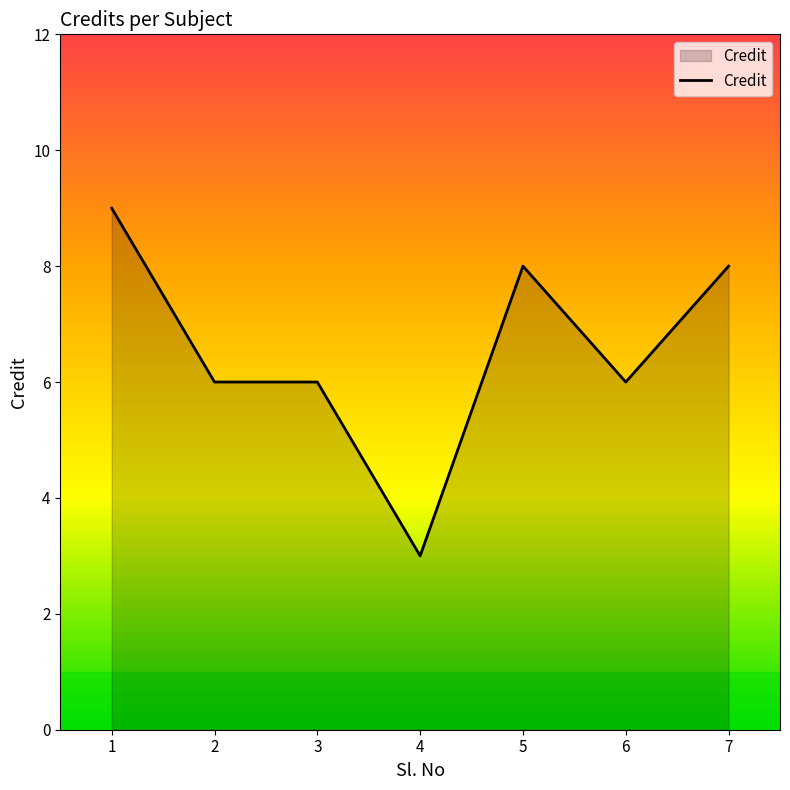

What is the difference between the maximum and minimum values?

6